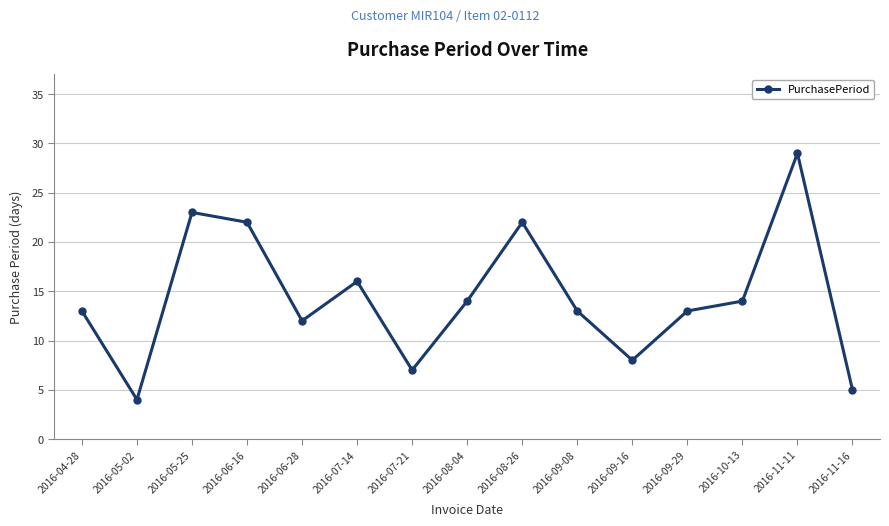

At which category does the chart reach its minimum across all series?

2016-05-02